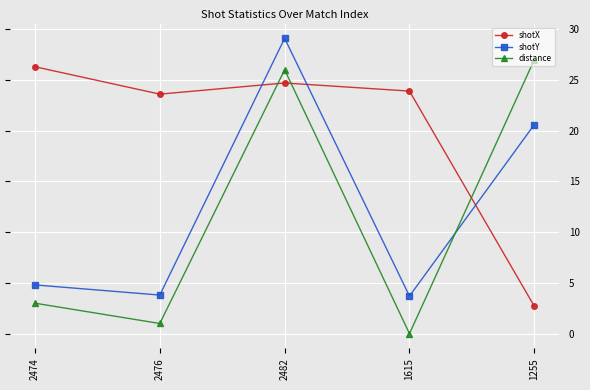

At which category does shotY reach its first local valley?

2476